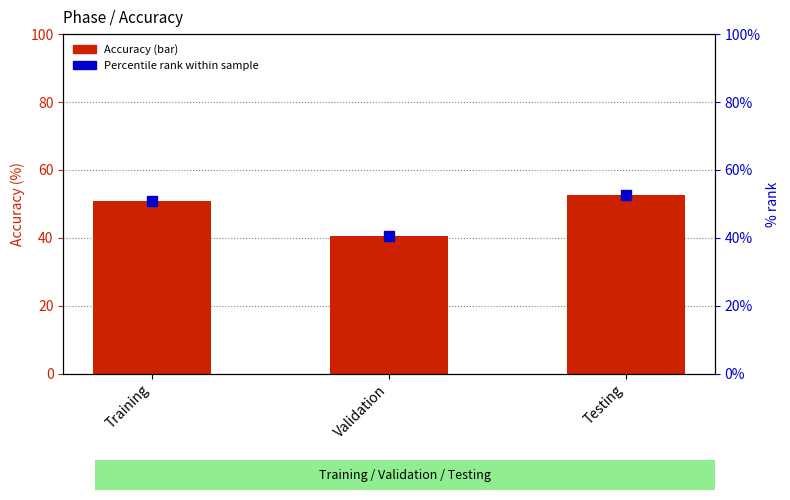

What is the total value across all series at Validation?

81.2